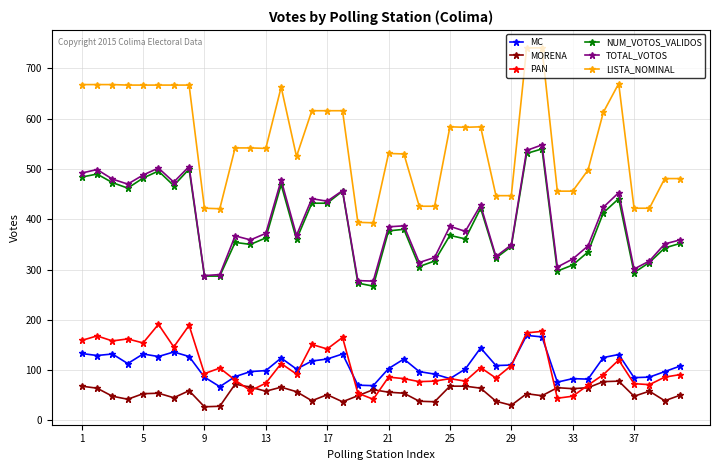

What is the value of the PAN point at the 21st from the left?

86